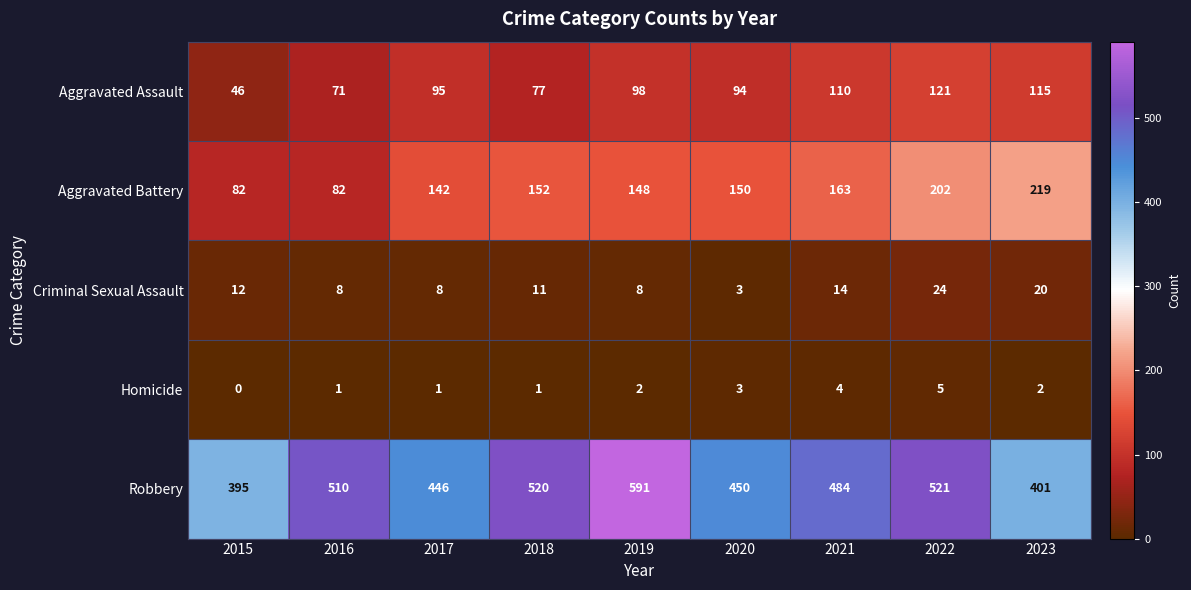

What is the spread (max minus min) of values at 2022?

516